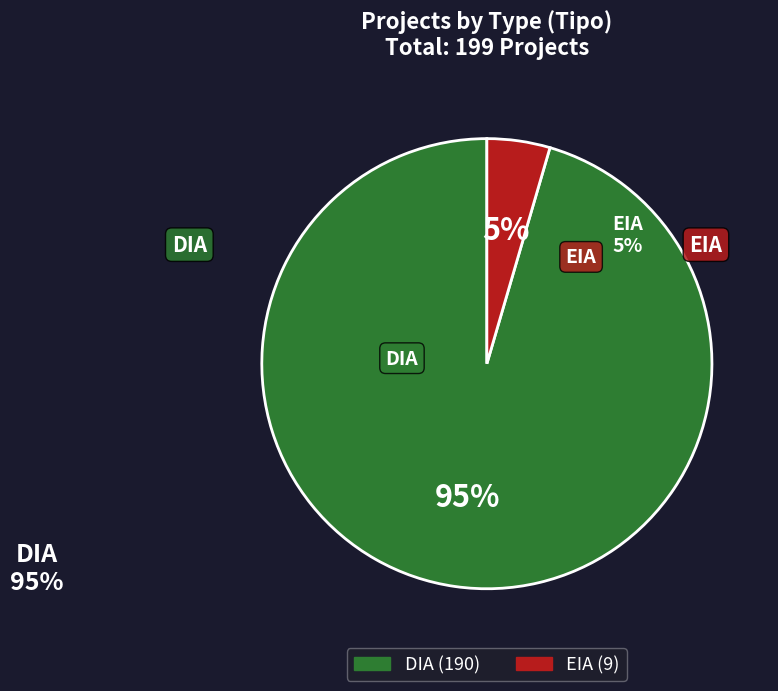

Does any single category account for the majority?

Yes